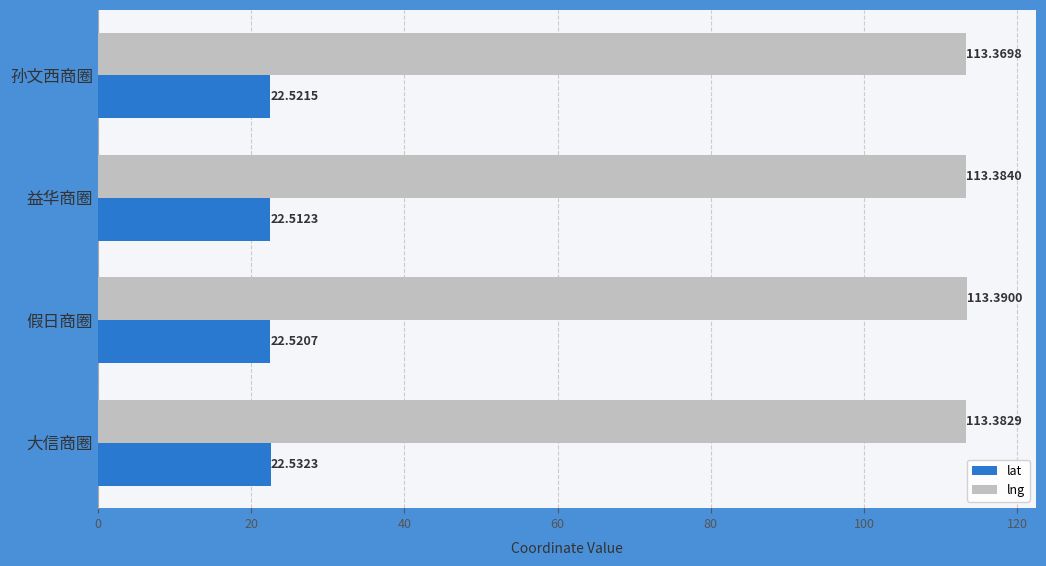

Rank the categories by lng value from lowest to highest.

孙文西商圈, 大信商圈, 益华商圈, 假日商圈